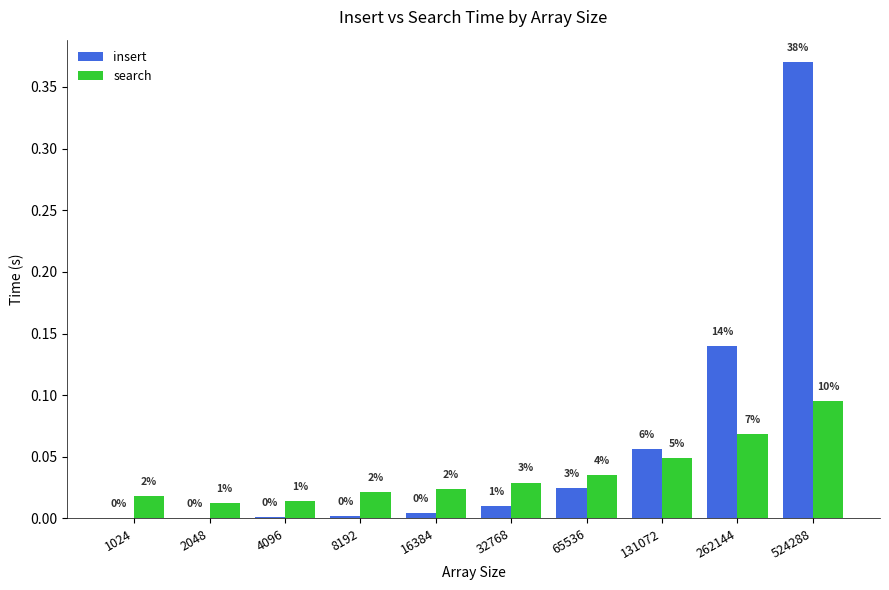

List the series in order of their peak value, lowest first.

search, insert